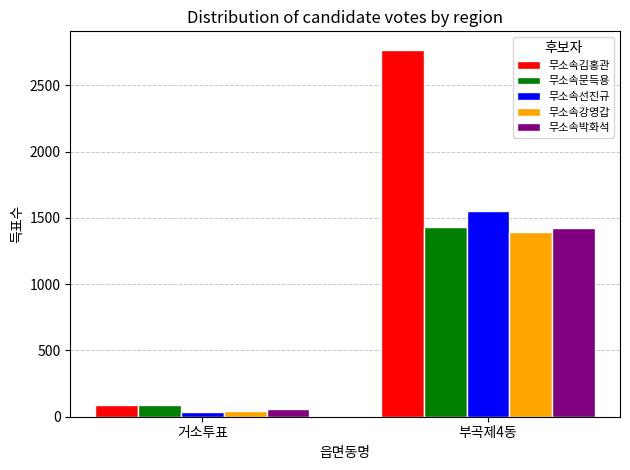

What is the label of the 2nd bar from the left?

부곡제4동